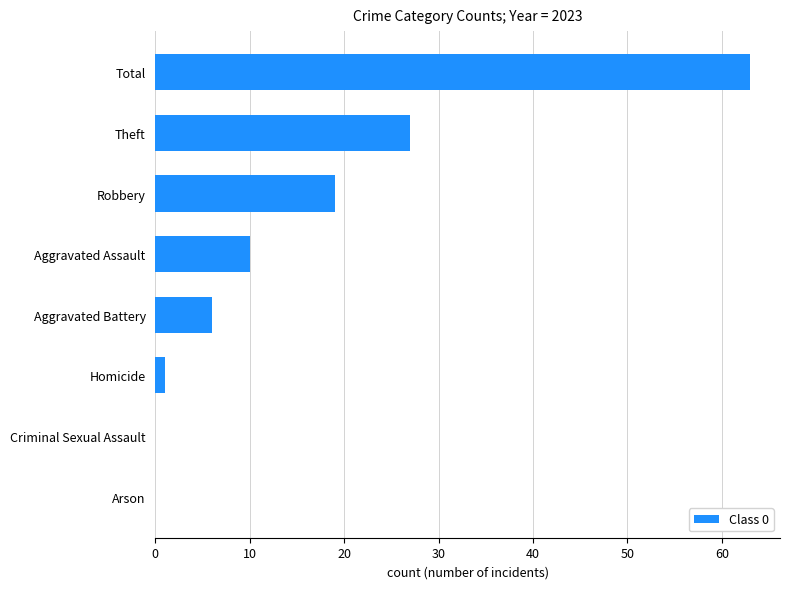

What is the maximum value shown in the chart?

63